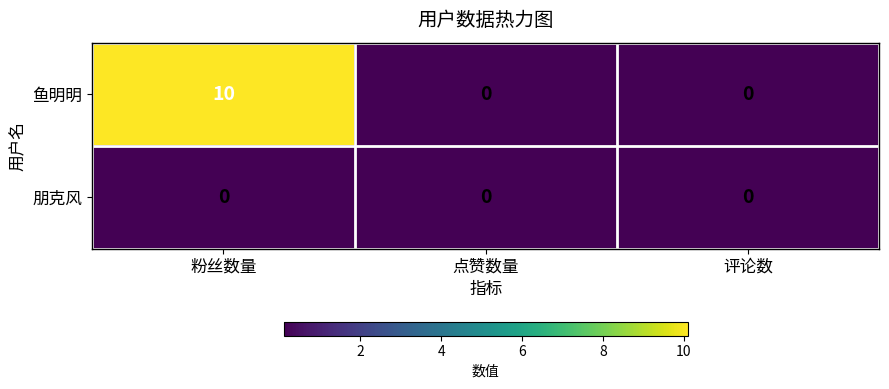

What is the approximate value of 鱼明明 at 粉丝数量, to the nearest 10?

10